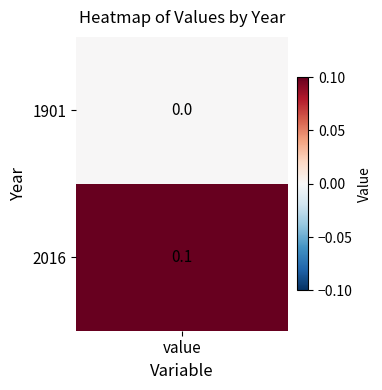

Is it true that the value at 0 is 0.0?

False